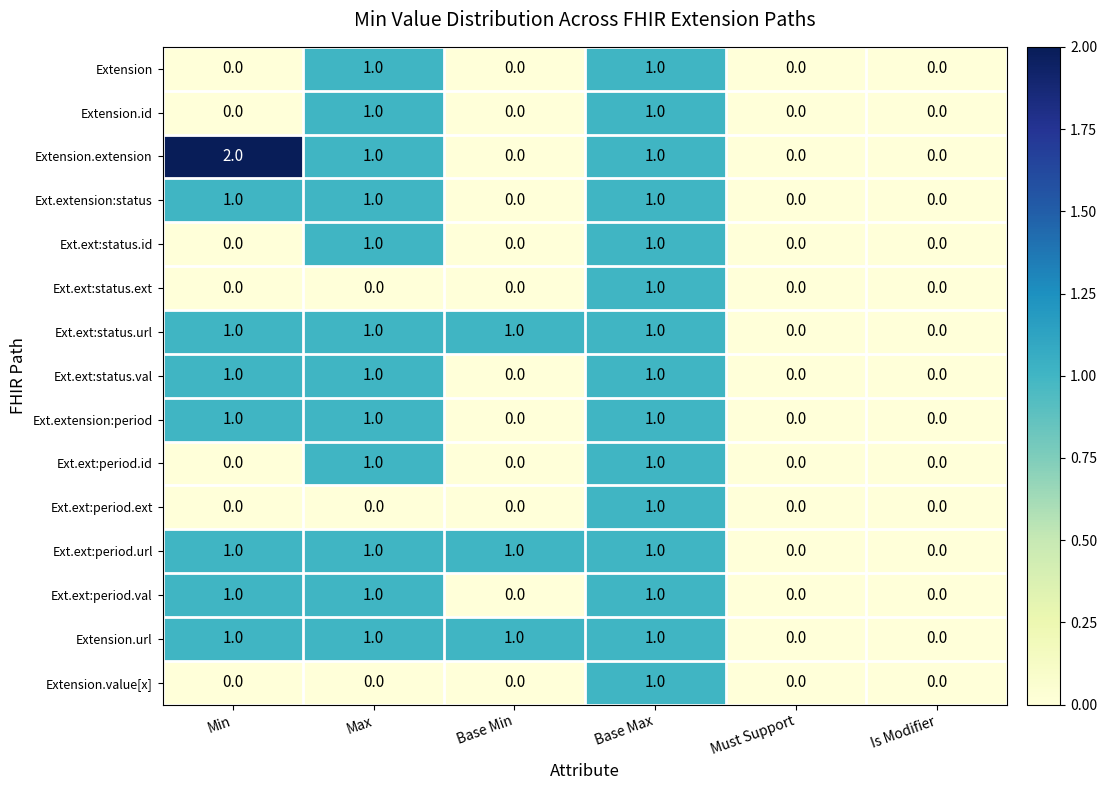

Which label corresponds to the largest value in the chart?

Min